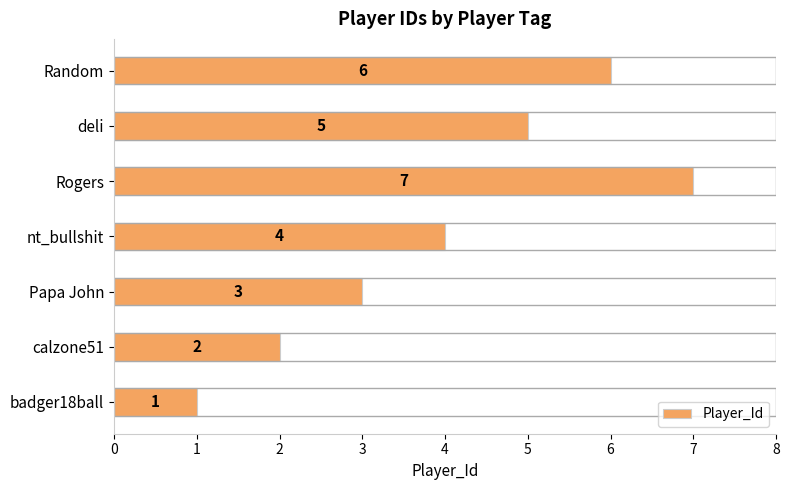

What is the sum of all values?

28